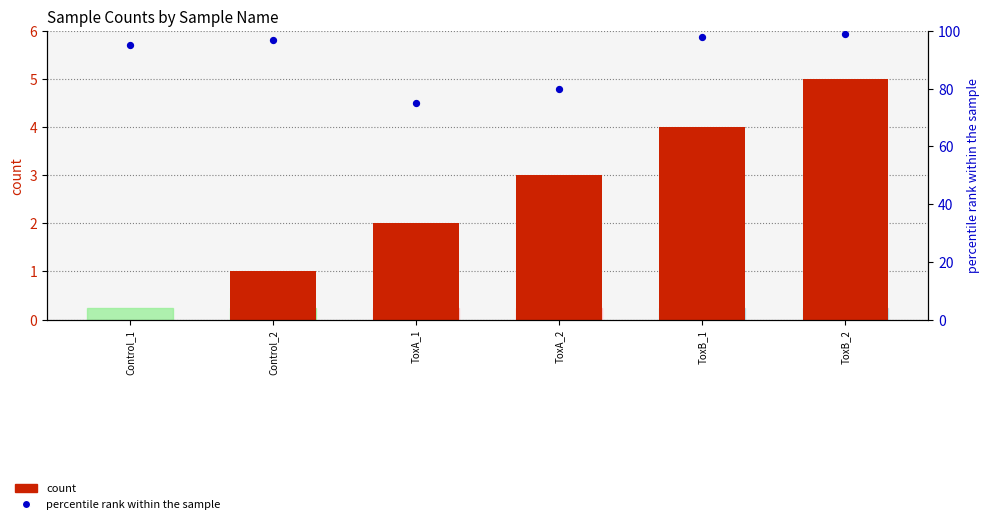

Is the value of count at ToxB_2 greater than the value of percentile rank within the sample at Control_2?

No